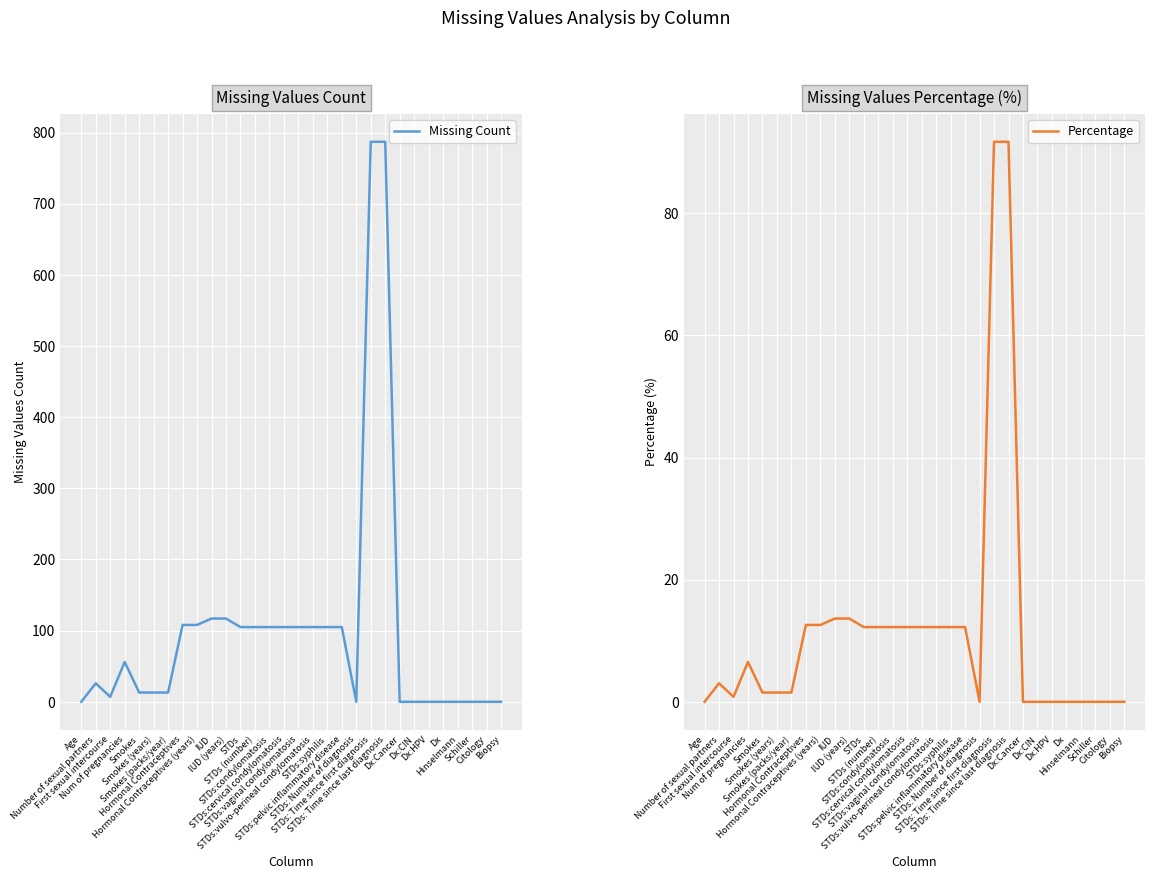

At which label is Missing Count closest to 393?

IUD